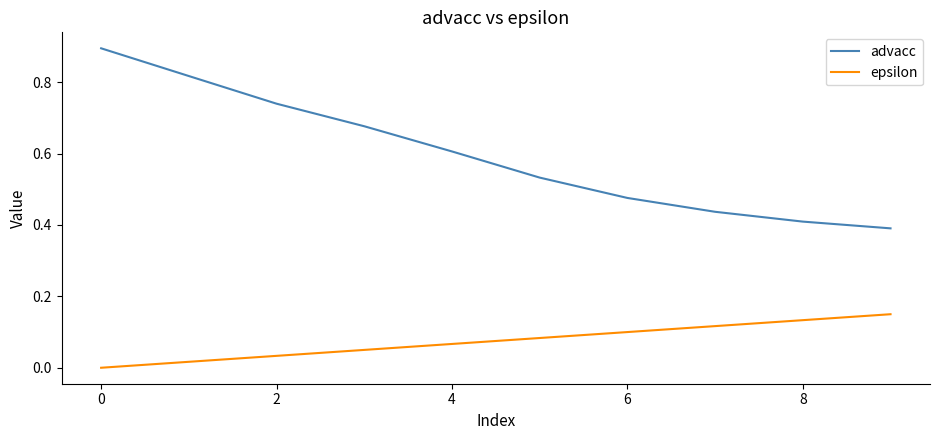

Rank the series by their maximum value, from highest to lowest.

advacc, epsilon